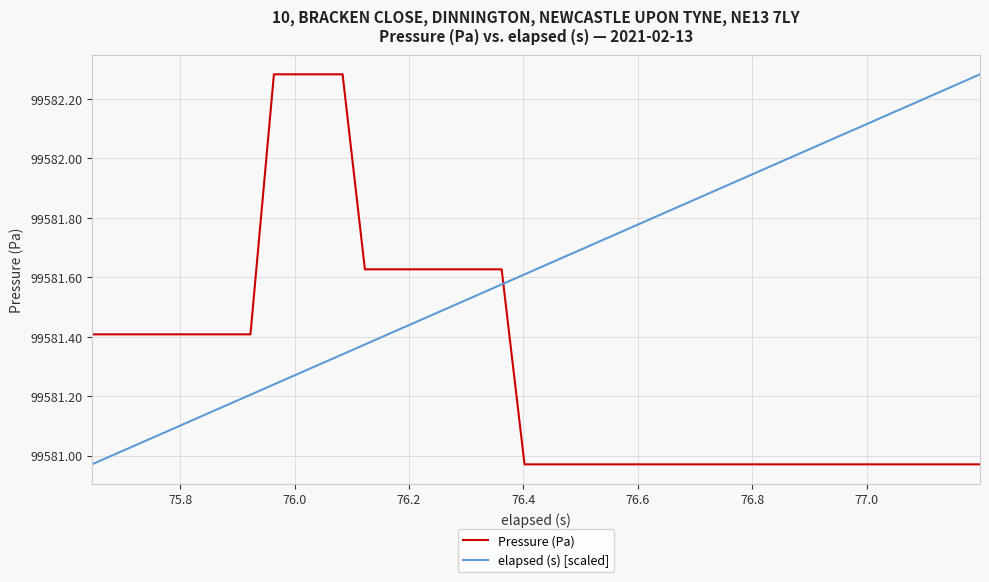

Rank the series by their average value, from highest to lowest.

elapsed (s) [scaled], Pressure (Pa)